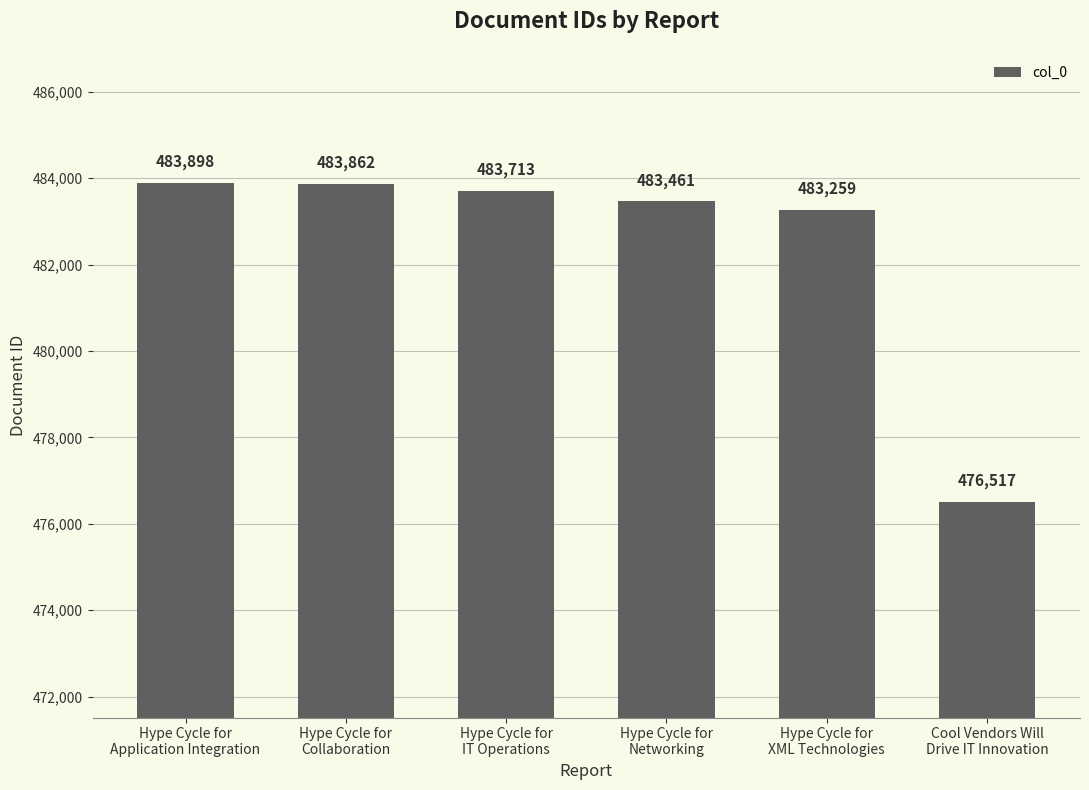

What is the label of the 2nd bar from the right?

Hype Cycle for
XML Technologies